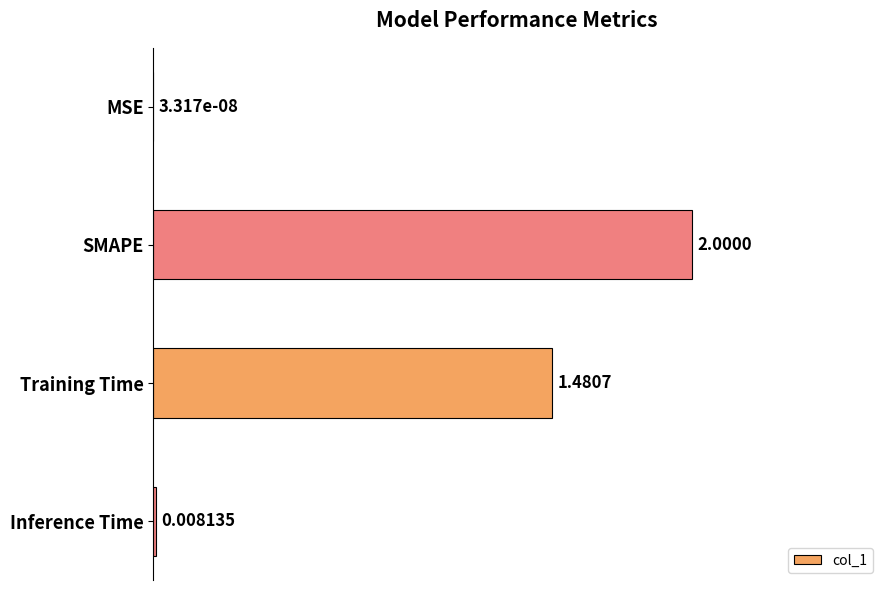

At which label is the value closest to 0?

MSE